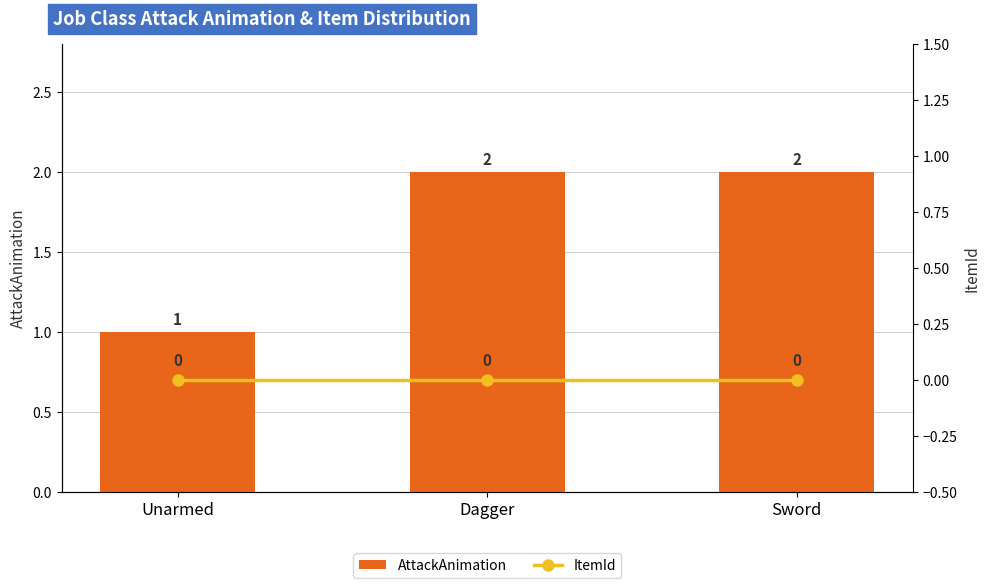

What is the label of the 3rd bar from the left?

Sword